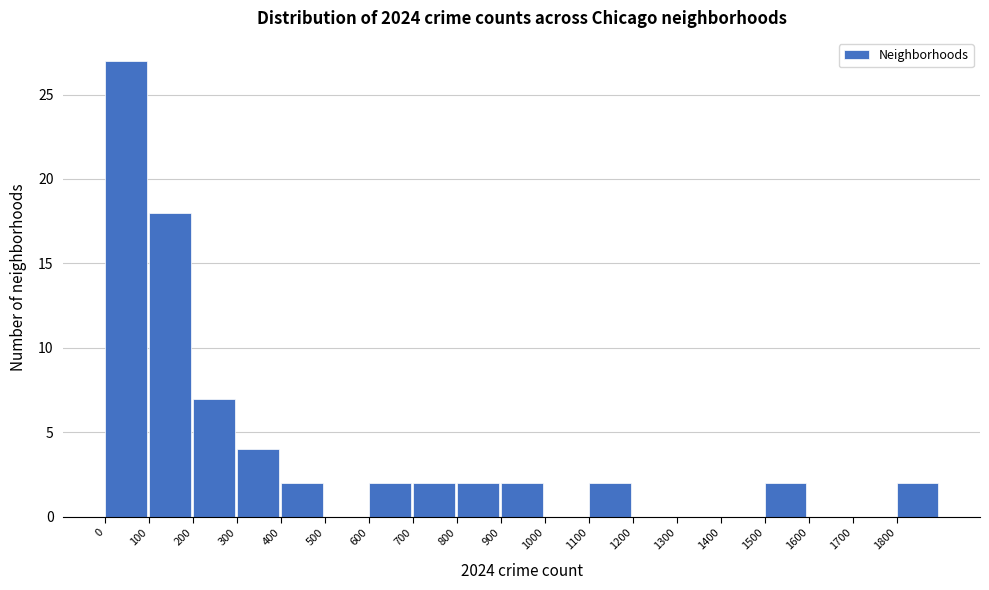

What is the height of the bar covering 100 to 200 on the x-axis? The values are not printed on the chart, so give them approximately, as read against the axis.

18